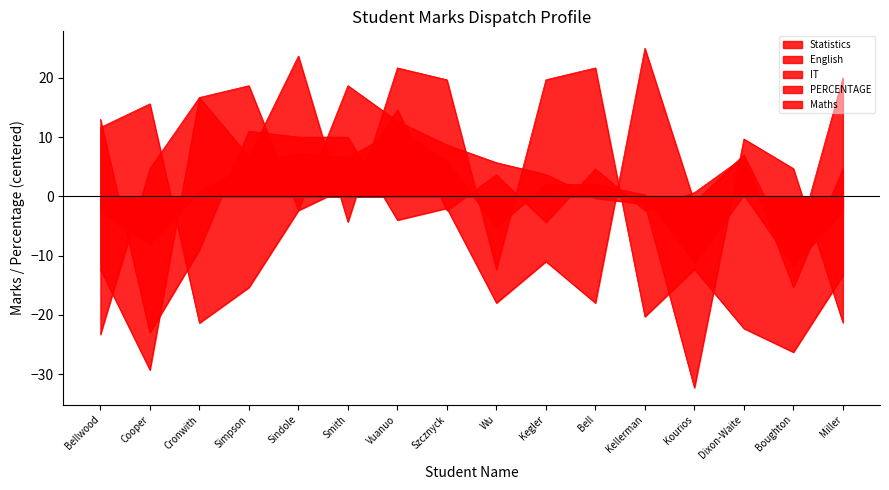

True or false: IT and Maths intersect in this chart.

True